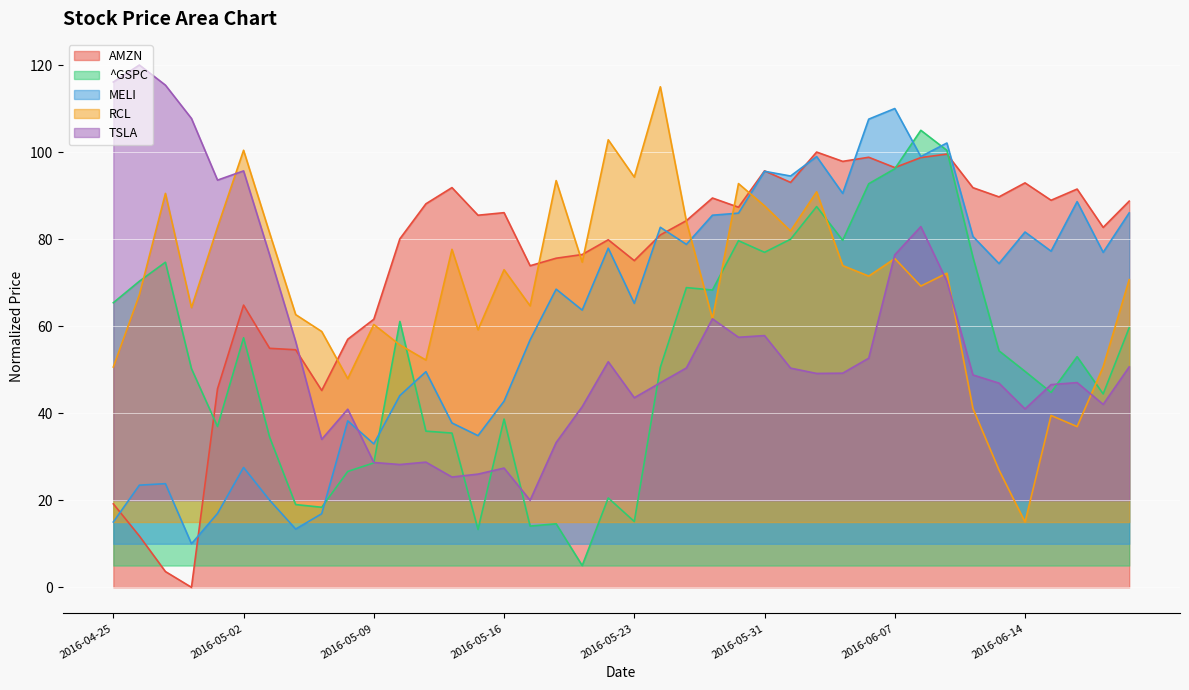

Which series has the largest total across all categories?

AMZN